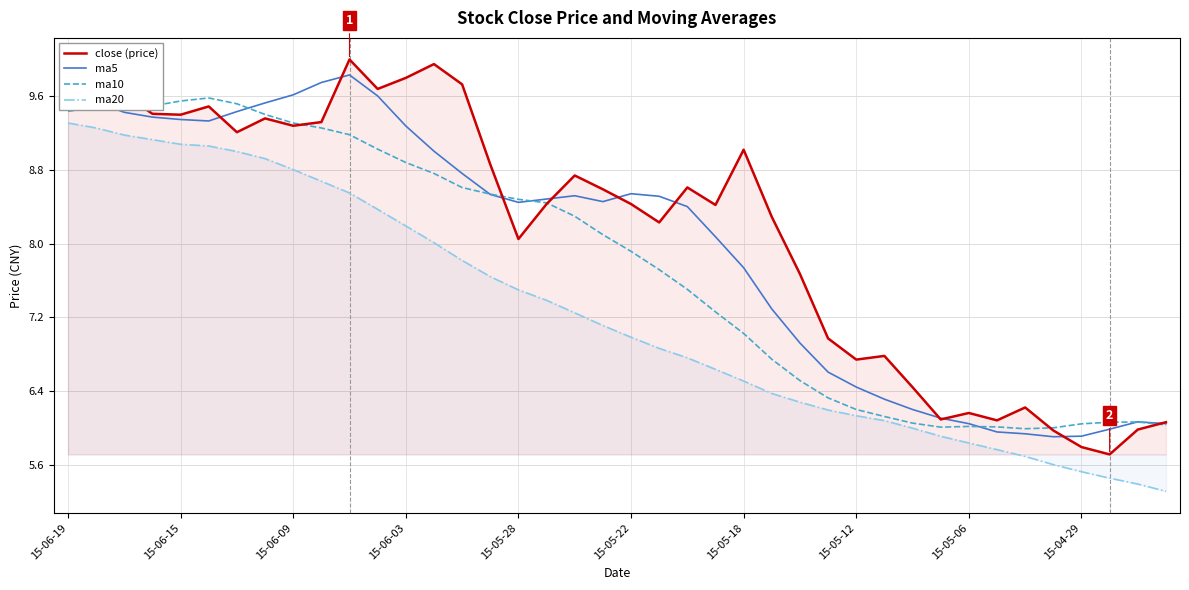

What is the highest value of the ma20 series?

9.3